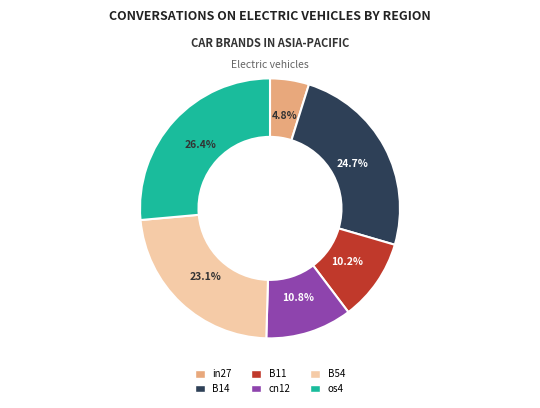

Count the number of slices in the pie.

6